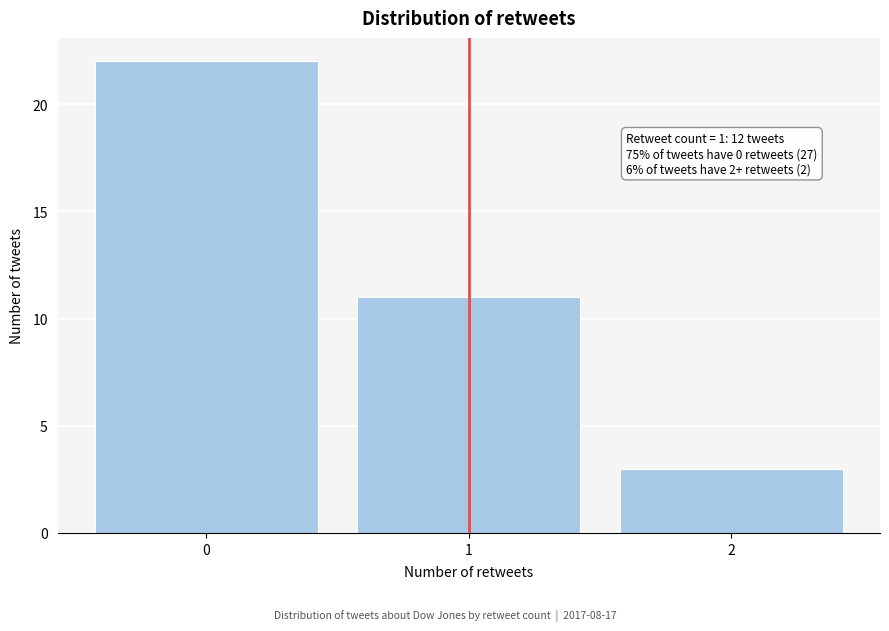

Reading right to left, what are all the values shown in this chart?

3	11	22